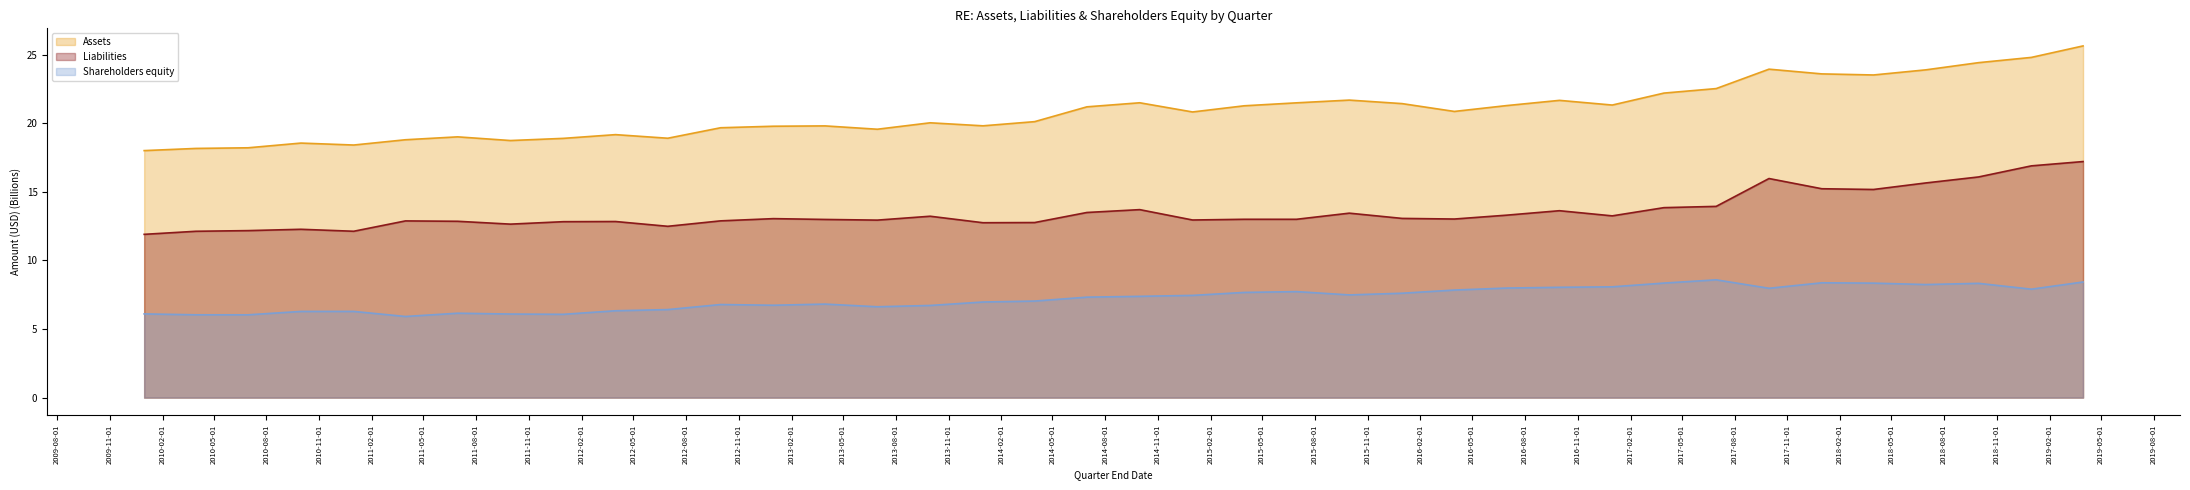

What is the average value of the Assets series?

20.9